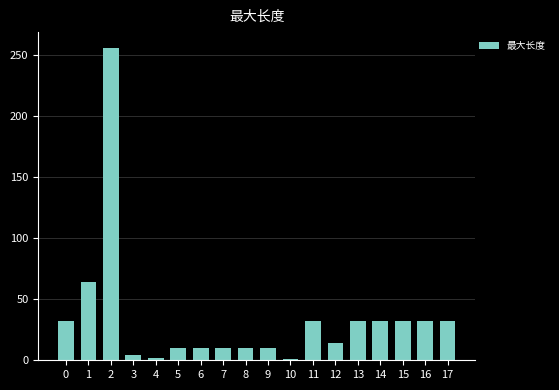

How many bars are there in total?

18